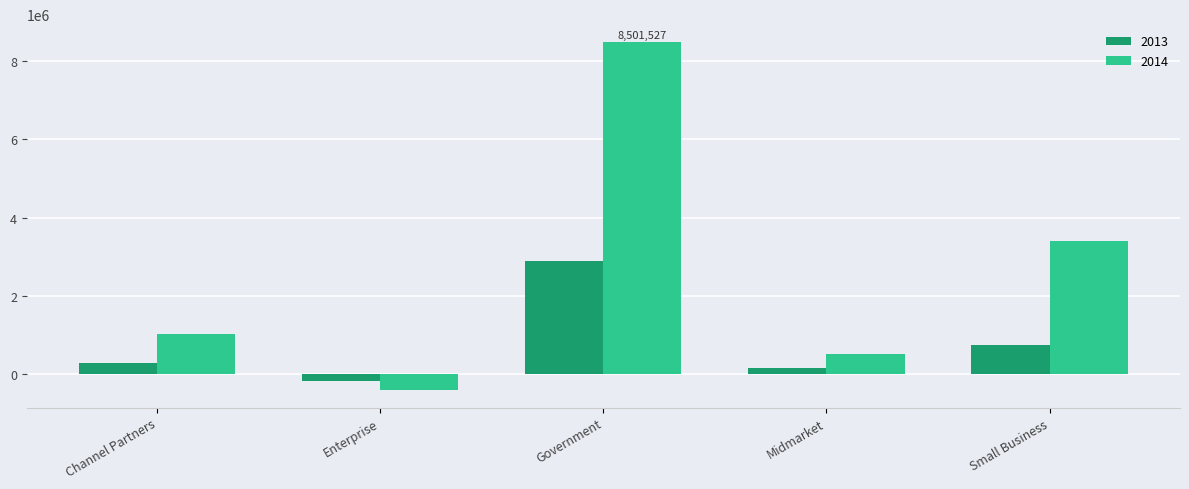

Rank the categories by 2013 value from highest to lowest.

Government, Small Business, Channel Partners, Midmarket, Enterprise